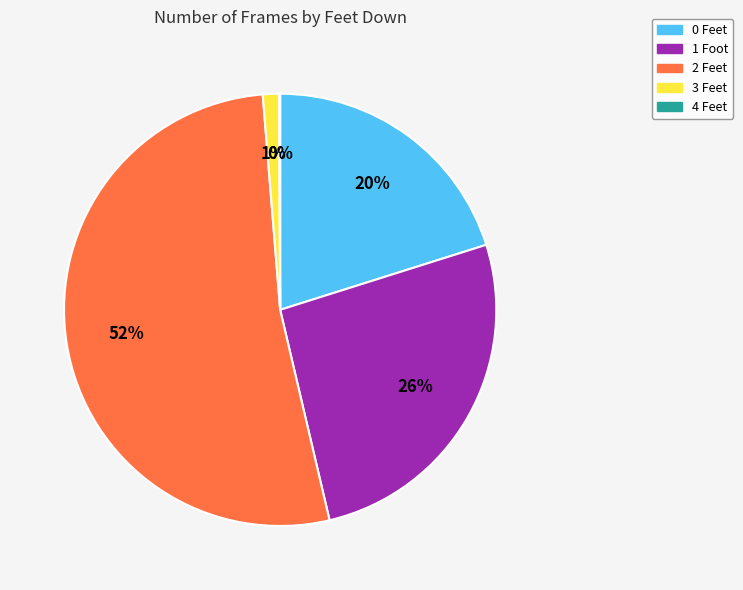

Combined, do 0 Feet and 2 Feet account for over 50%?

Yes